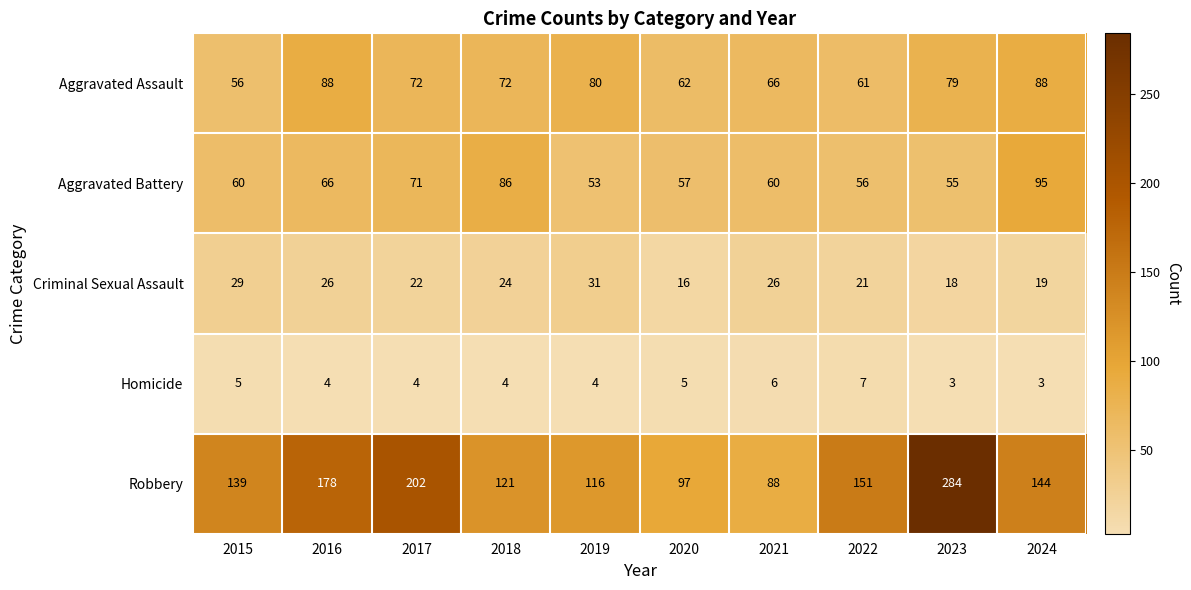

Is it true that Criminal Sexual Assault equals 31 at 2019?

True